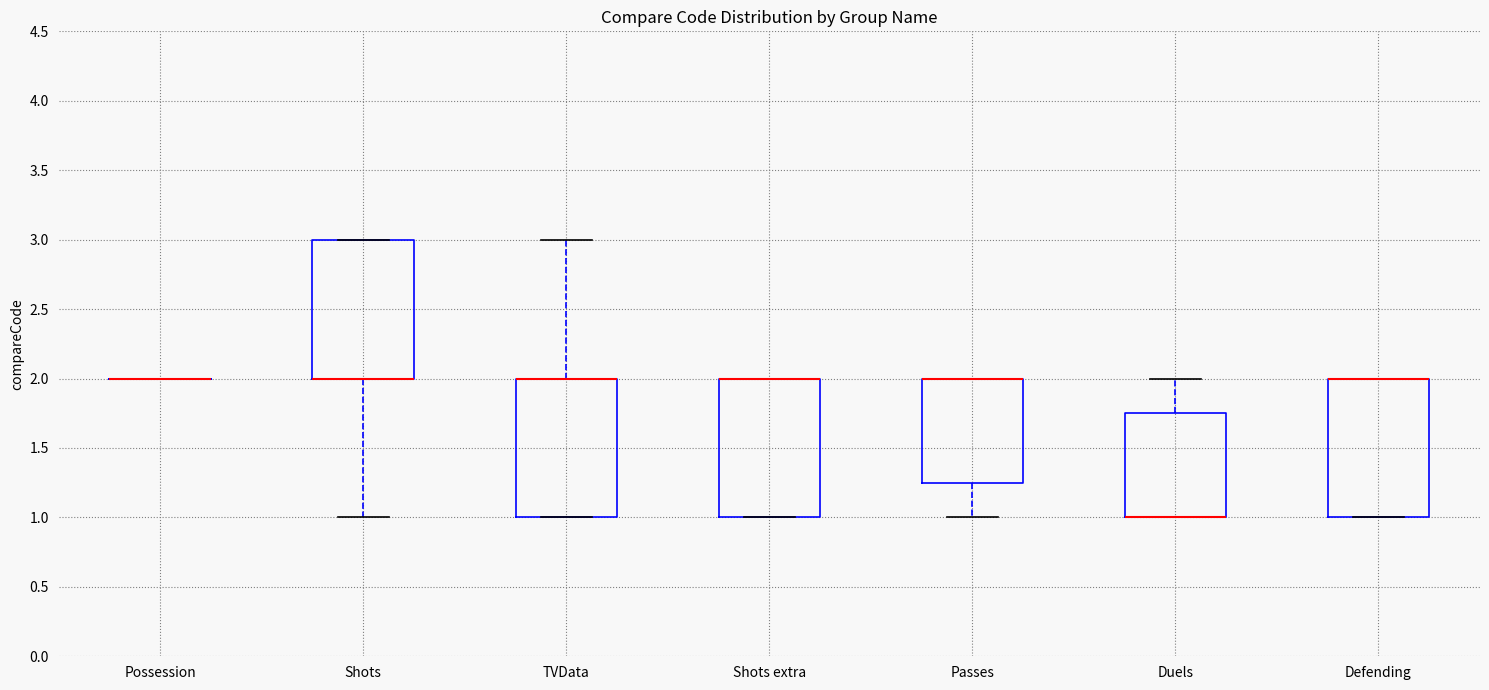

Reading left to right, read every box against the y-axis: the position of its median line, the range the box covers, and the ends of its whiskers. The values are not printed on the chart, so give them approximately, as read against the axis.

Possession: box collapsed to a line at 2.00, whiskers 2.00 to 2.00
Shots: median 2.00 (drawn on the box's lower edge), box 2.00 to 3.00, whiskers 1.00 to 3.00
TVData: median 2.00 (drawn on the box's upper edge), box 1.00 to 2.00, whiskers 1.00 to 3.00
Shots extra: median 2.00 (drawn on the box's upper edge), box 1.00 to 2.00, whiskers 1.00 to 2.00
Passes: median 2.00 (drawn on the box's upper edge), box 1.25 to 2.00, whiskers 1.00 to 2.00
Duels: median 1.00 (drawn on the box's lower edge), box 1.00 to 1.75, whiskers 1.00 to 2.00
Defending: median 2.00 (drawn on the box's upper edge), box 1.00 to 2.00, whiskers 1.00 to 2.00